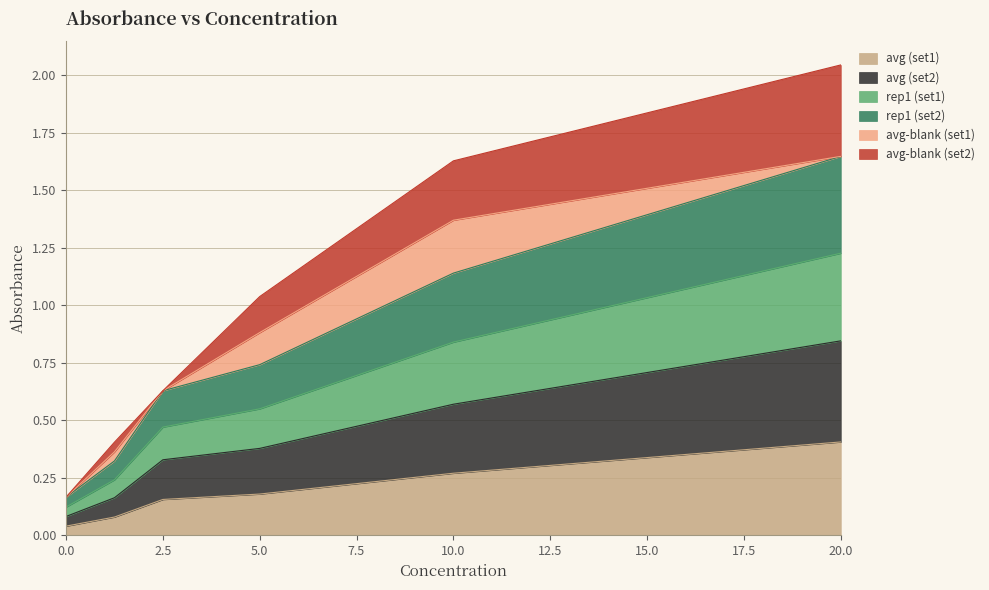

Rank the categories by rep1 (set2) value from lowest to highest.

0.0, 1.25, 2.5, 5.0, 10.0, 20.0